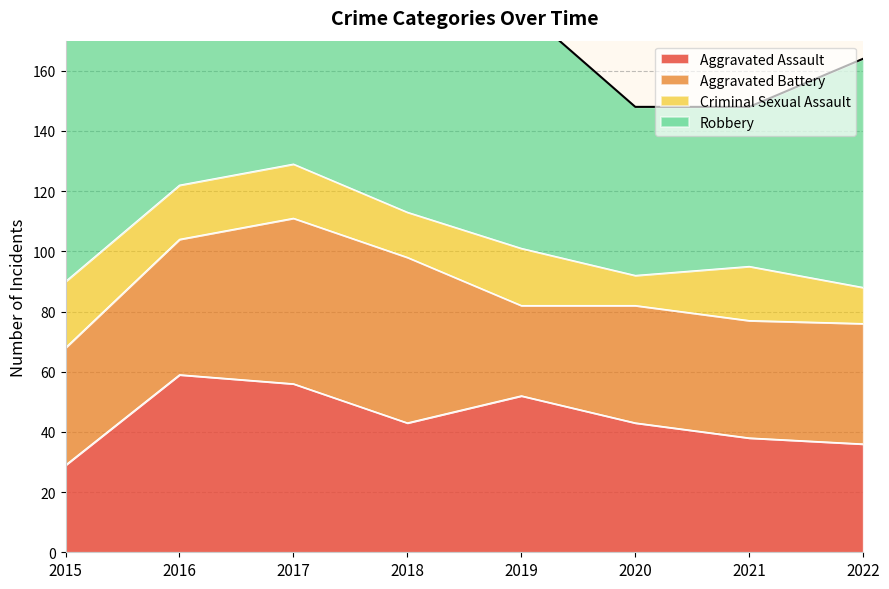

Between 2022 and 2016, which is larger?

2016